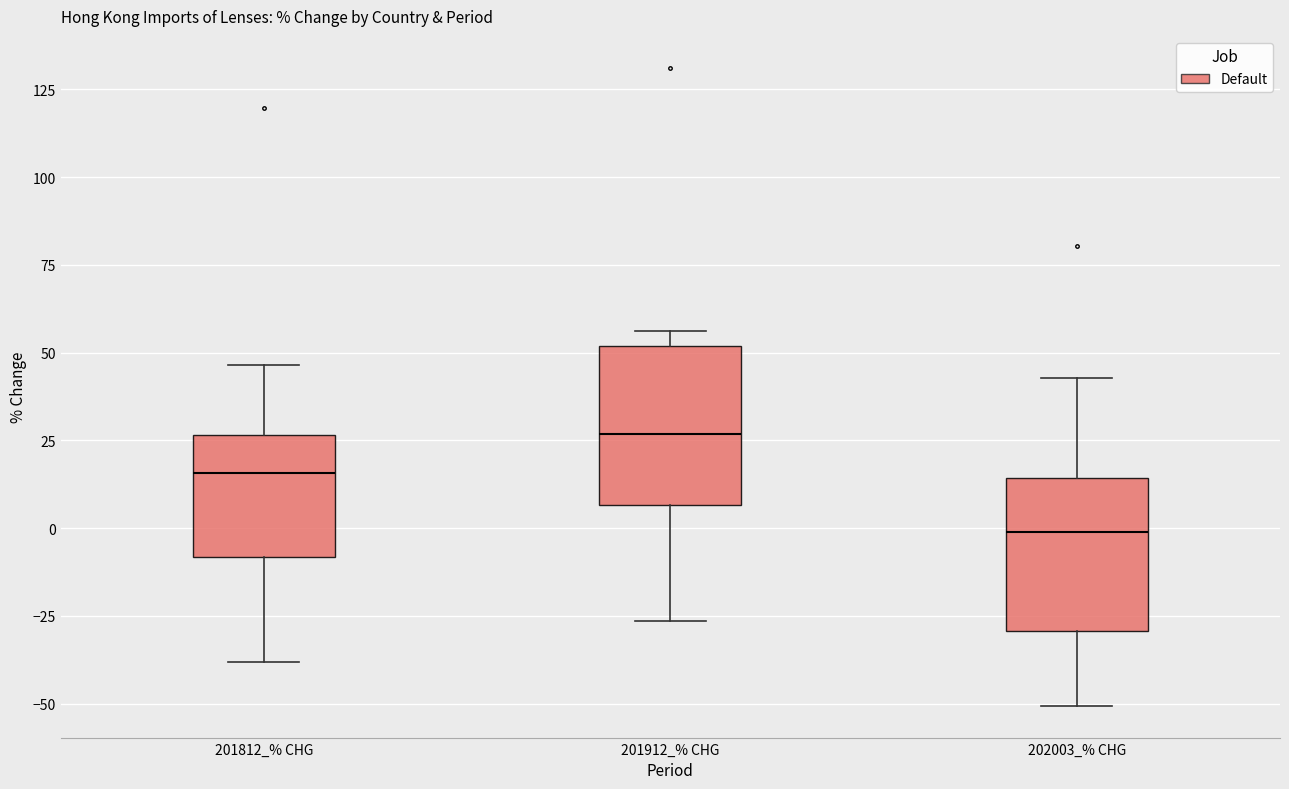

Reading left to right, transcribe this box plot: for each box, give where its median line is, the range the box spans, and where its two whiskers end, as read against the y-axis. The values are not printed on the chart, so give them approximately, as read against the axis.

201812_% CHG: median 15, box -10 to 25, whiskers -40 to 45
201912_% CHG: median 25, box 5 to 50, whiskers -25 to 55
202003_% CHG: median 0, box -30 to 15, whiskers -50 to 45